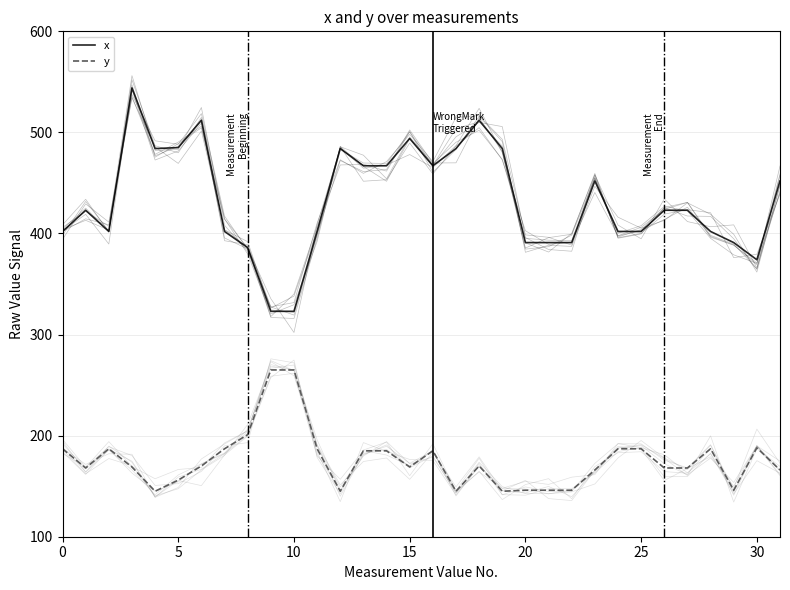

Reading right to left, list all the values displayed in this chart.

x: 452	374	391	402	423	423	402	402	452	391	391	391	484	512	484	467	494	467	467	484	402	323	323	386	402	512	485	484	544	402	423	402
y: 166	188	146	187	168	168	187	187	166	146	146	146	145	170	145	185	169	185	185	145	187	265	265	201	187	170	156	145	169	187	168	187